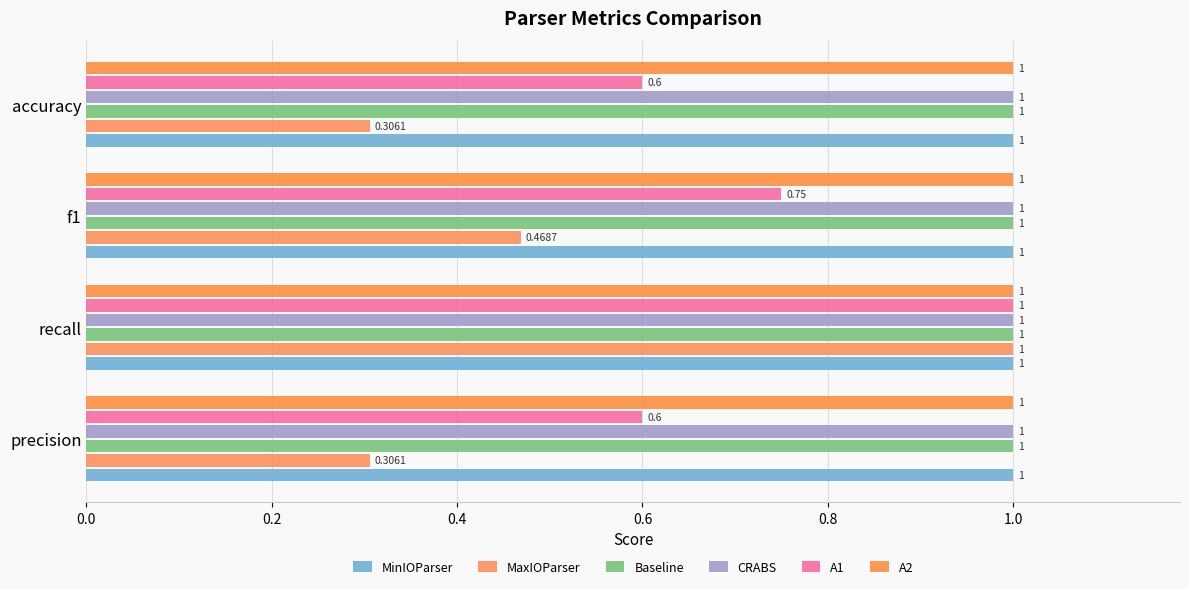

What is the average value of the A1 series?

0.7